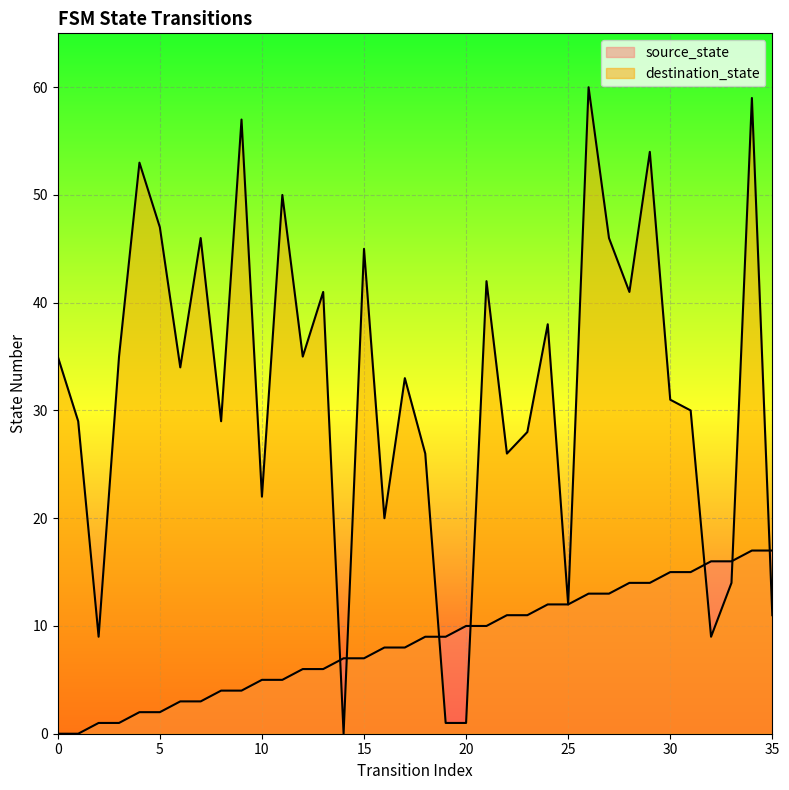

Which series has the largest total across all categories?

destination_state